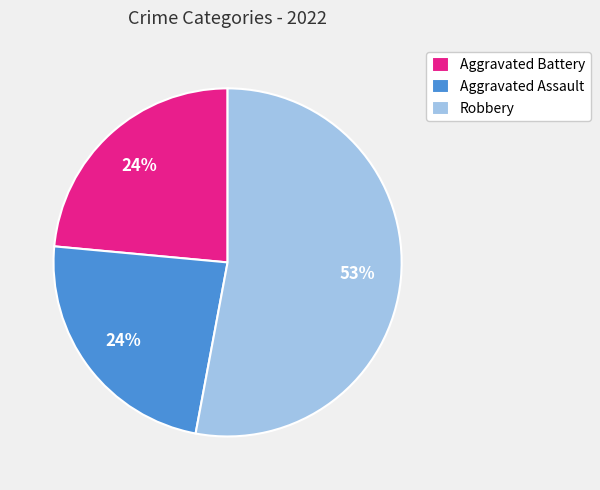

To the nearest percent, what is the average slice percentage?

33%